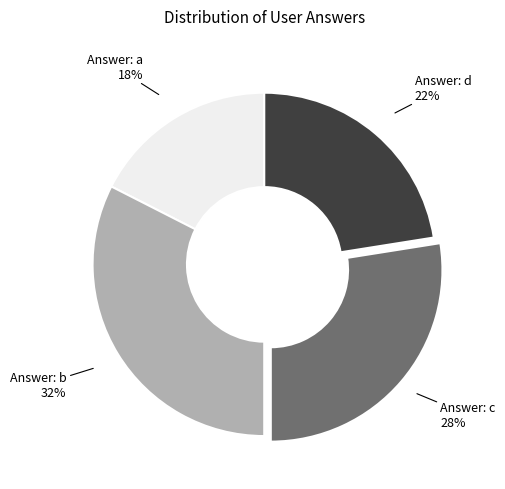

Is there any slice that represents more than half of the pie?

No